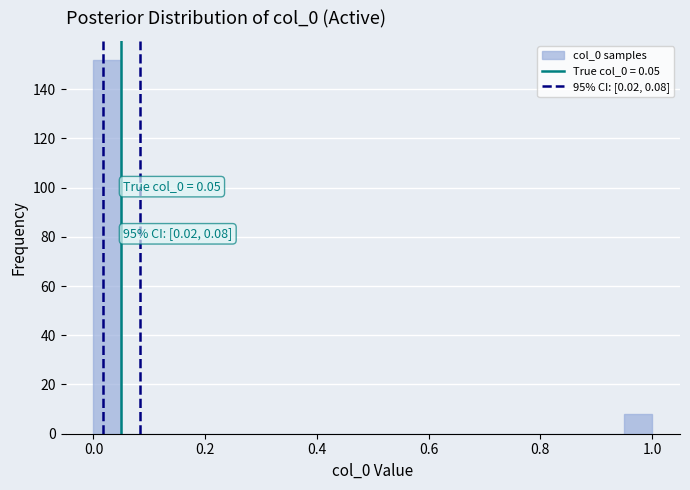

Around what value on the x-axis is the tallest bar? Give the approximate position of its centre, as read against the axis.

0.02